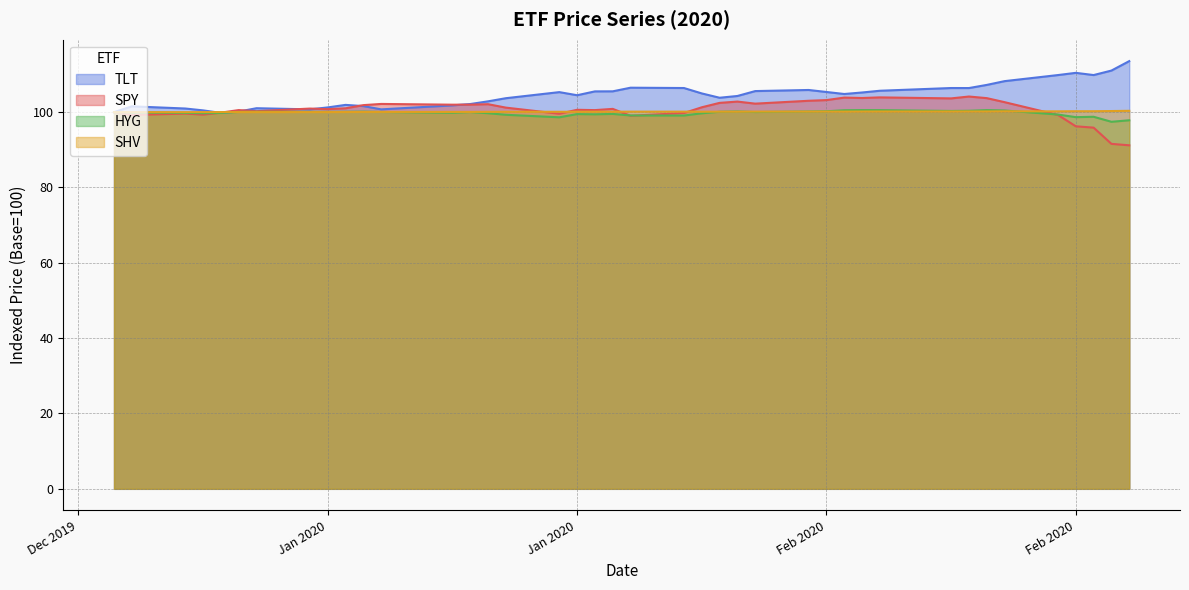

How many data points in TLT are less than 104?

17